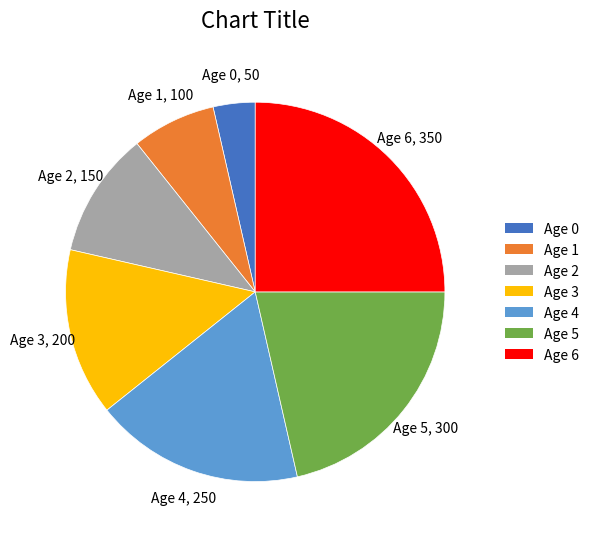

Is Age 5 the majority of the pie?

No